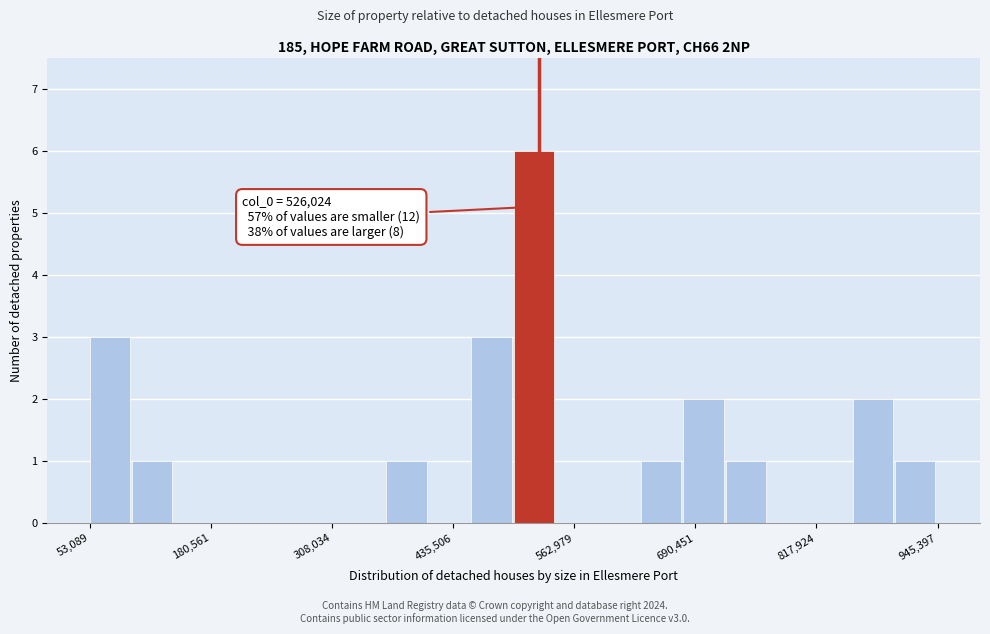

Around what value on the x-axis is the tallest bar? Give the approximate position of its centre, as read against the axis.

520000